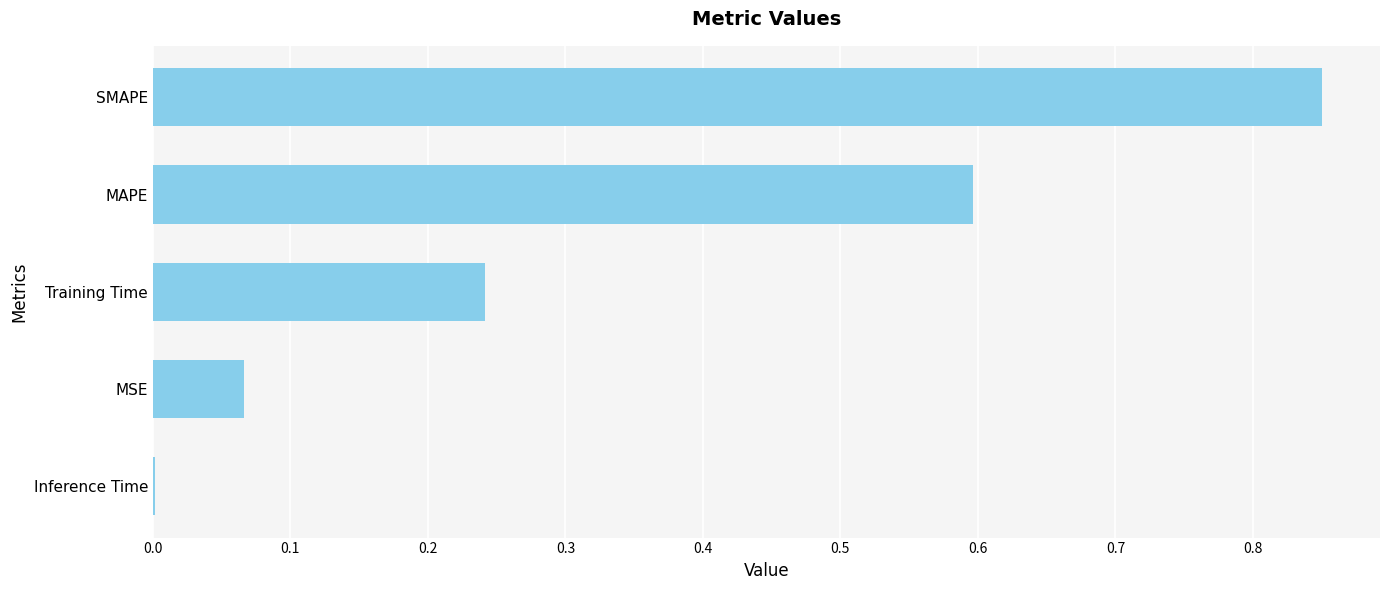

What is the sum of all values?

1.8